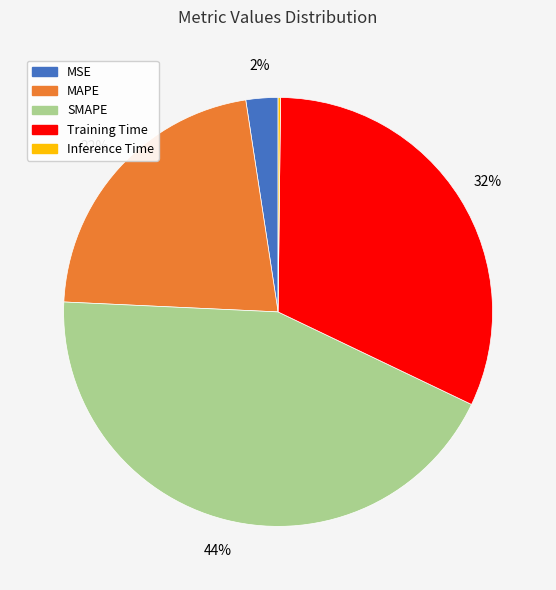

Which category has the biggest portion of the pie?

SMAPE